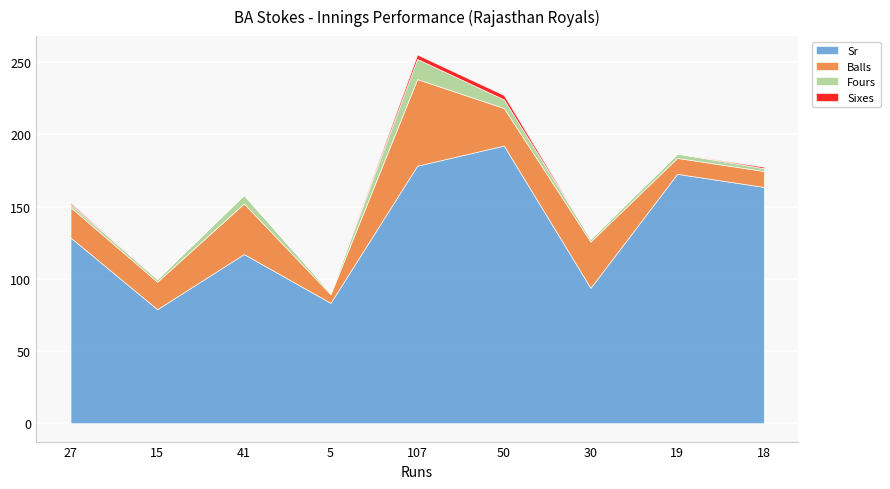

How many data points does each series have?

9